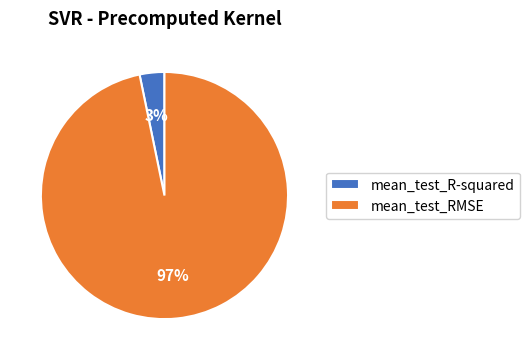

To the nearest percent, what is the combined percentage of mean_test_RMSE and mean_test_R-squared?

100%